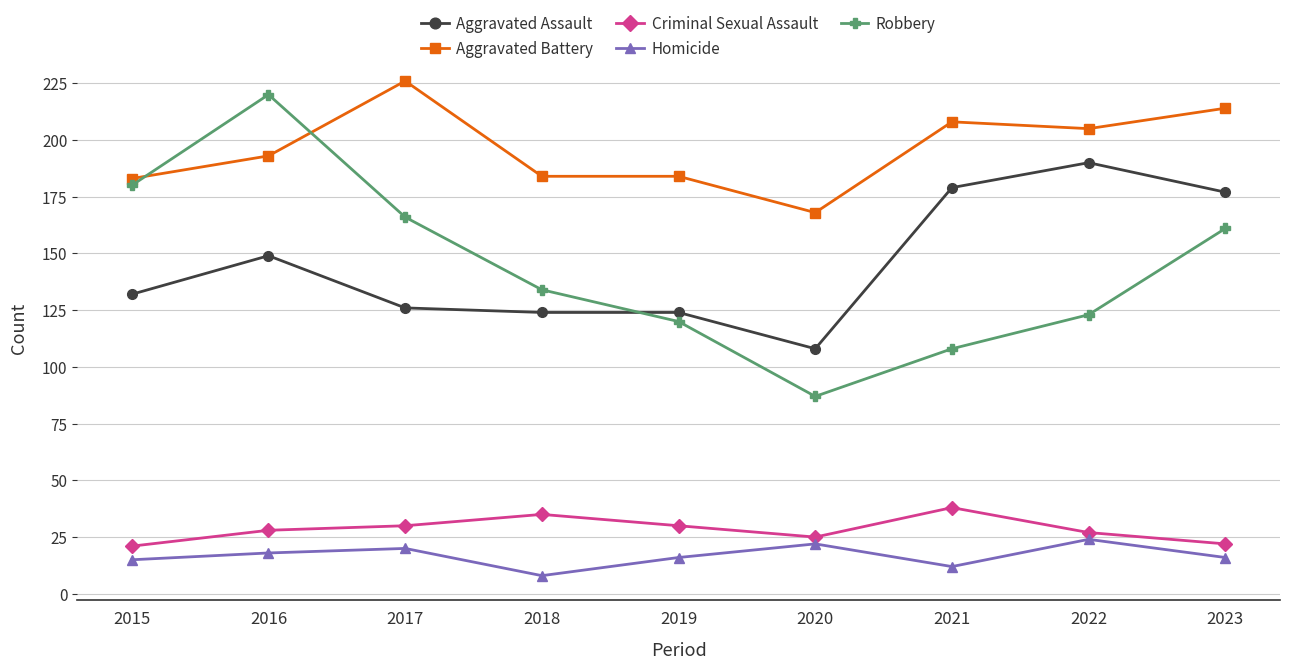

How many values in the Aggravated Battery series are below 193?

4